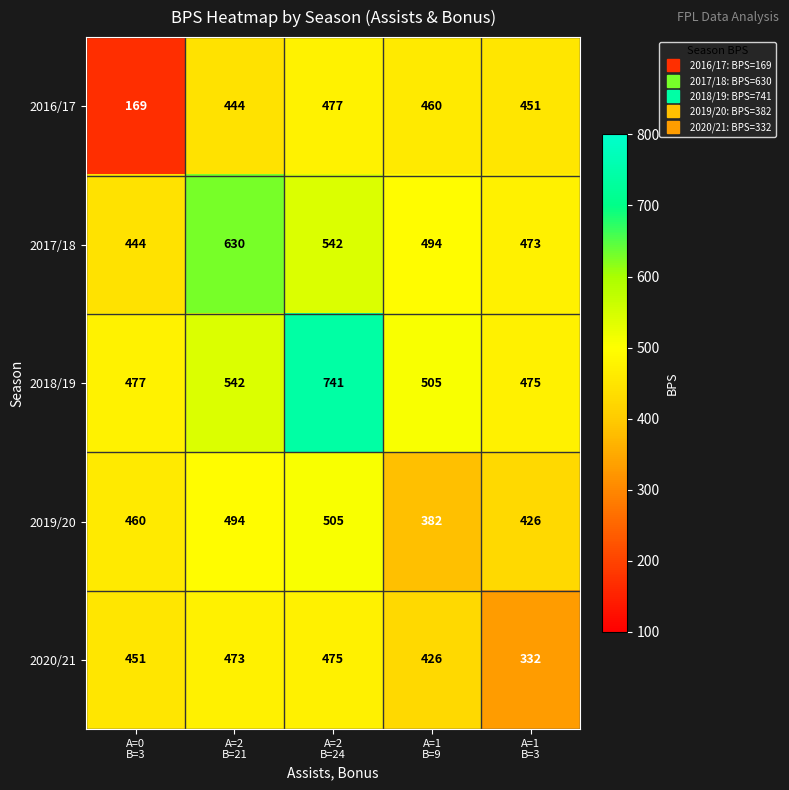

Which series has the largest total across all categories?

2018/19